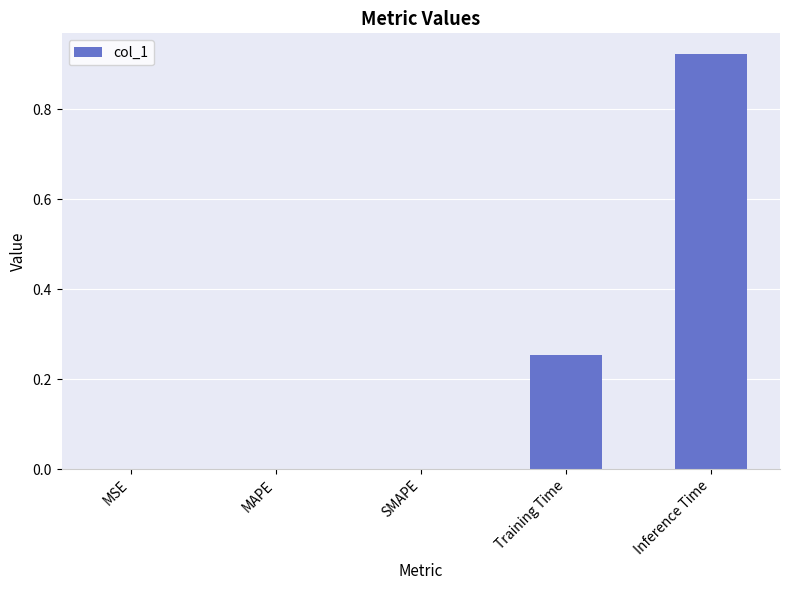

Are the bars grouped side by side (vs. stacked)?

No